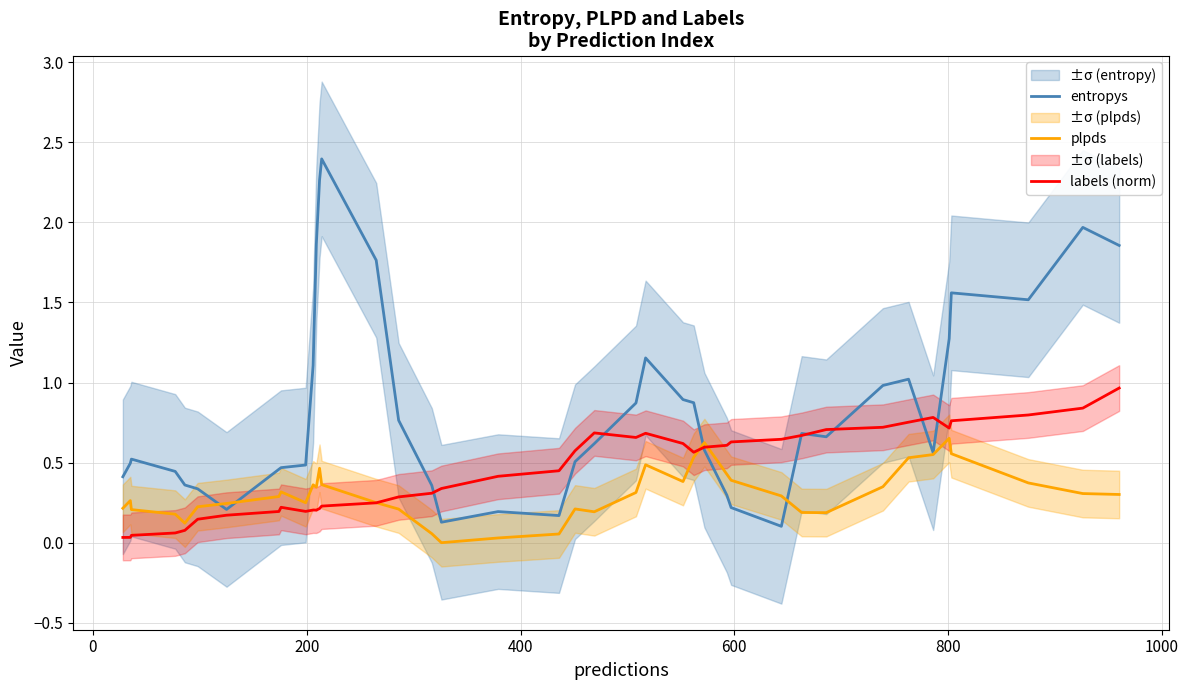

How many intersections are there between labels (norm) and entropys?

8